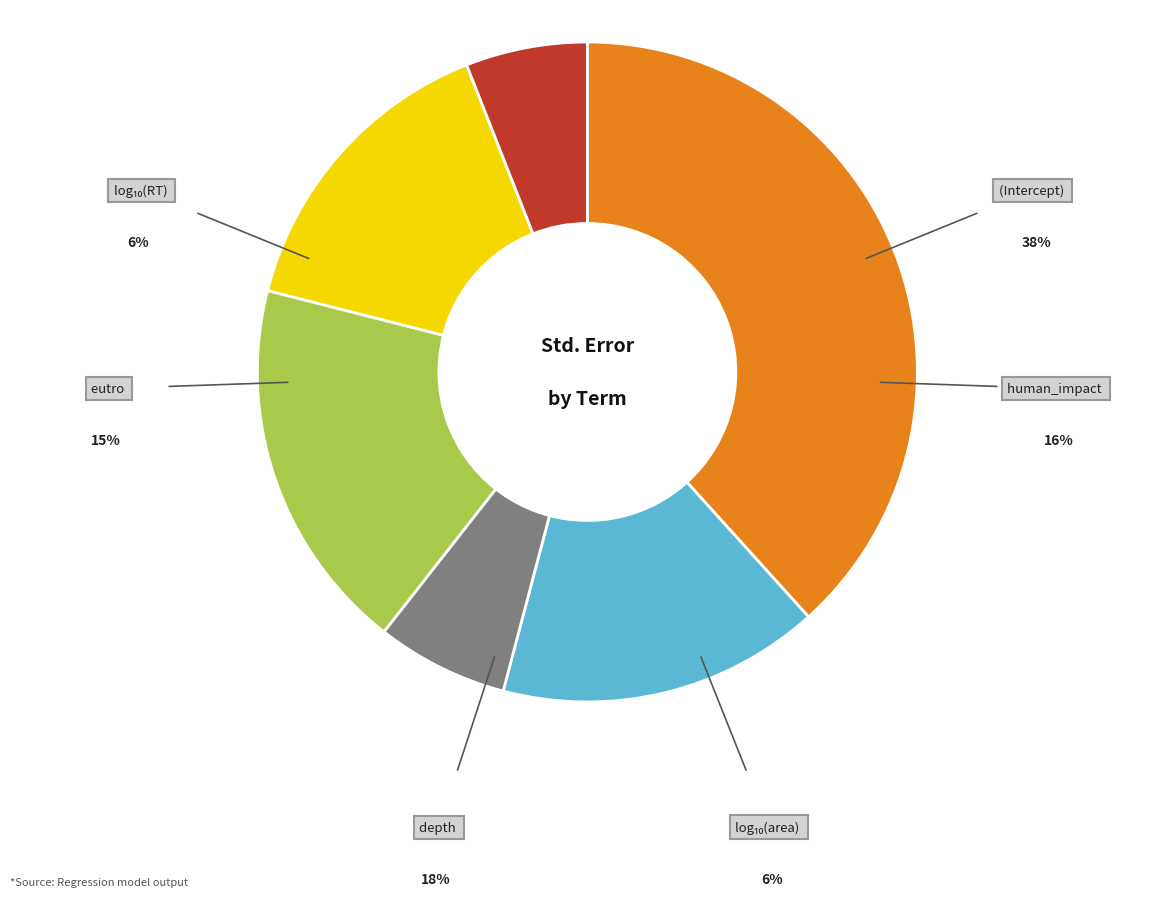

Count the number of slices in the pie.

6